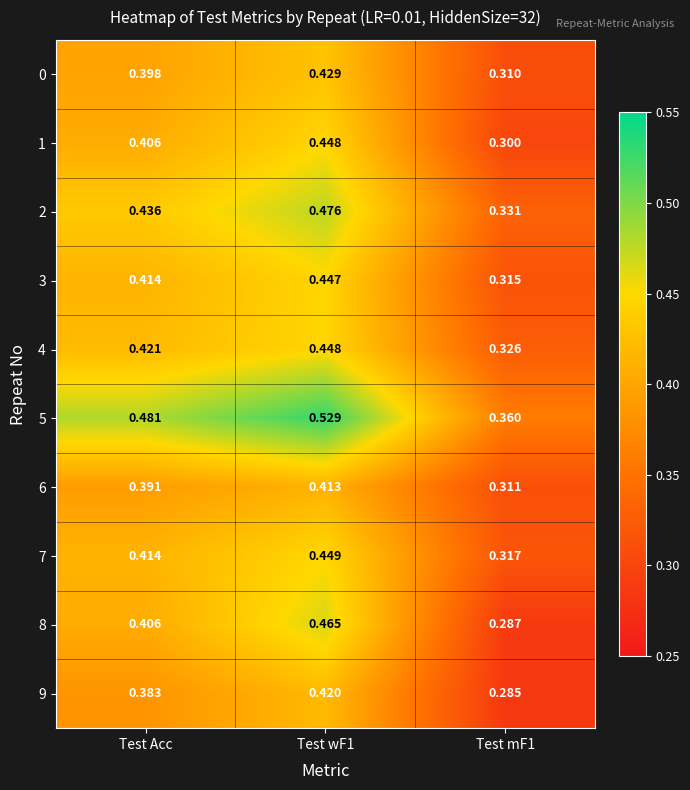

Is the value of 1 at Test mF1 greater than the value of 4 at Test Acc?

No